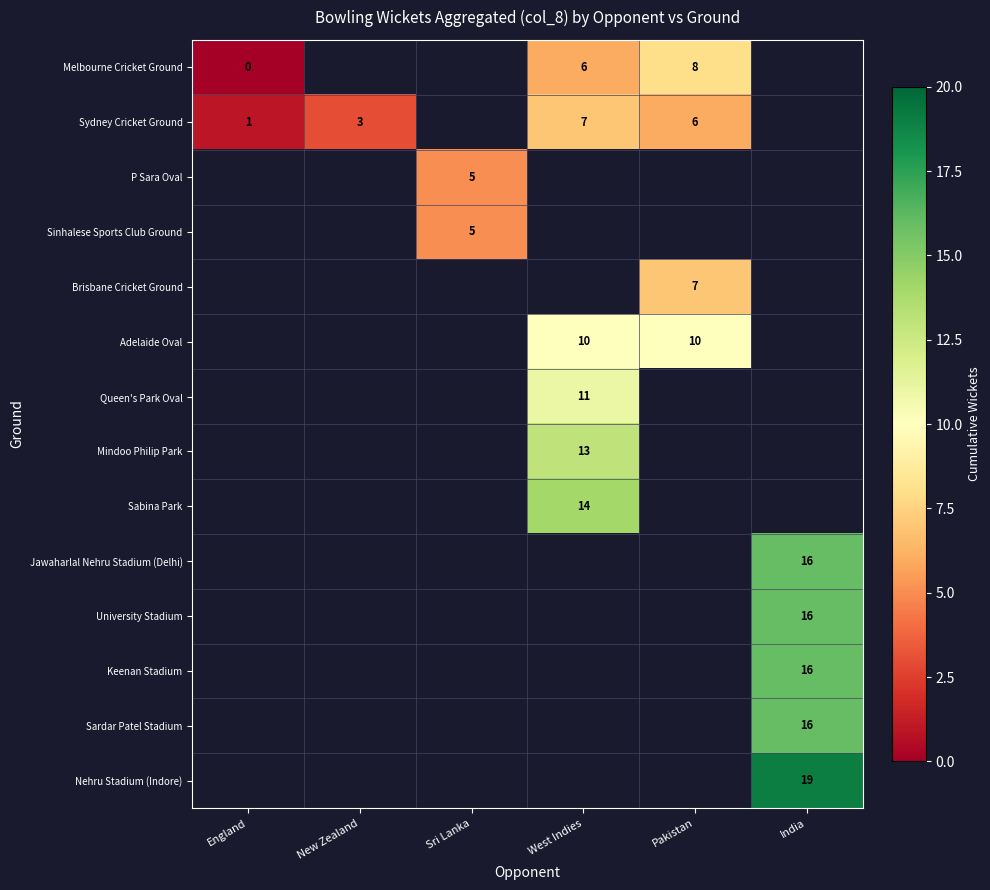

True or false: Sinhalese Sports Club Ground has a value of 7 at Sri Lanka.

False